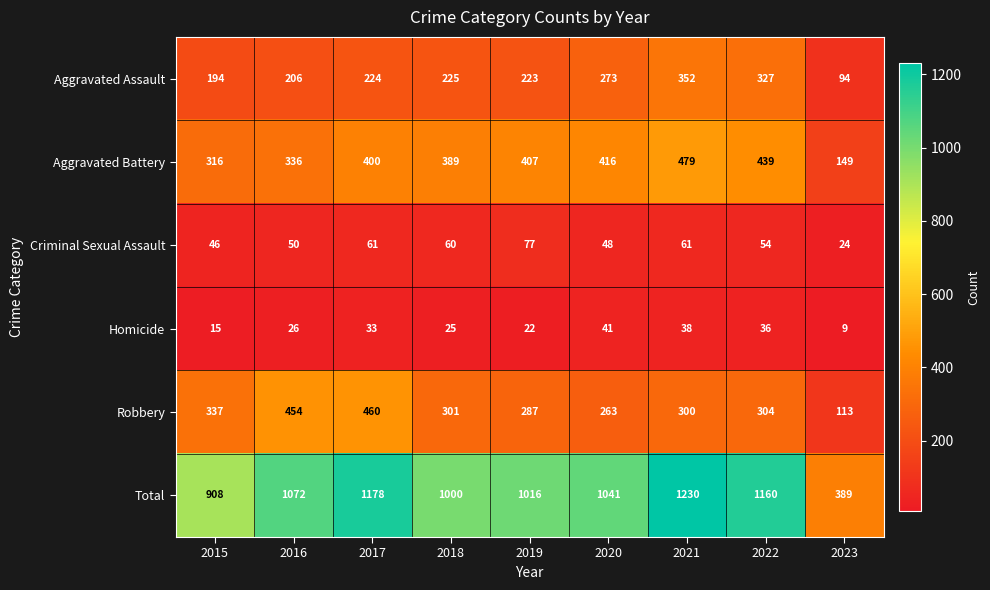

What is the difference between the maximum and minimum values in the Robbery series?

347